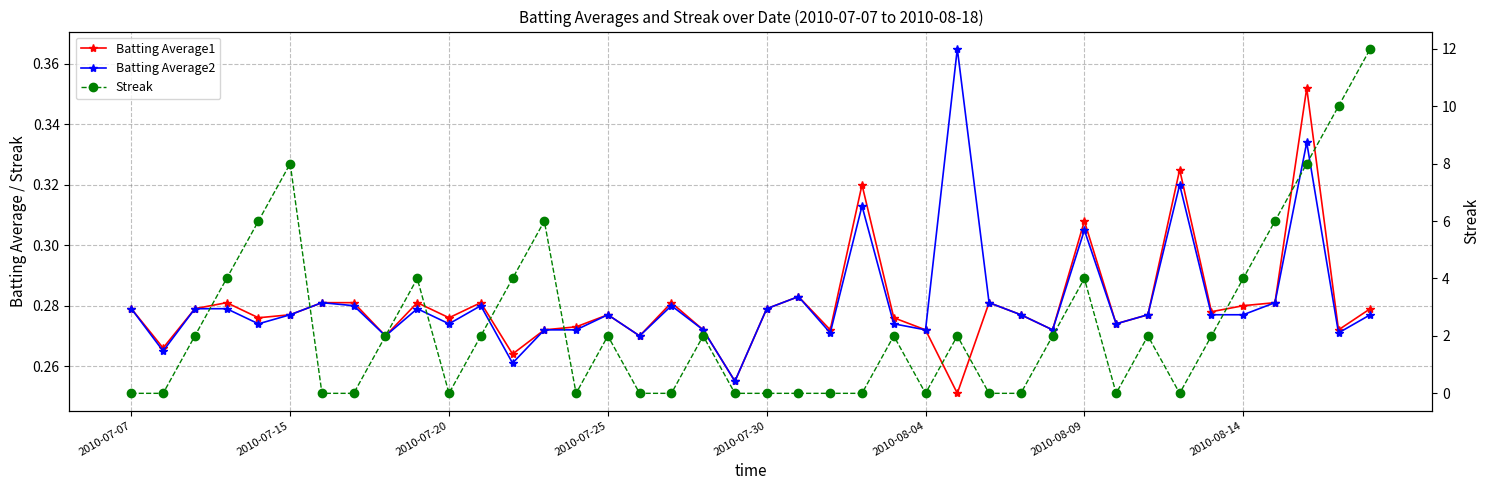

At which category is the sum across all series the highest?

39